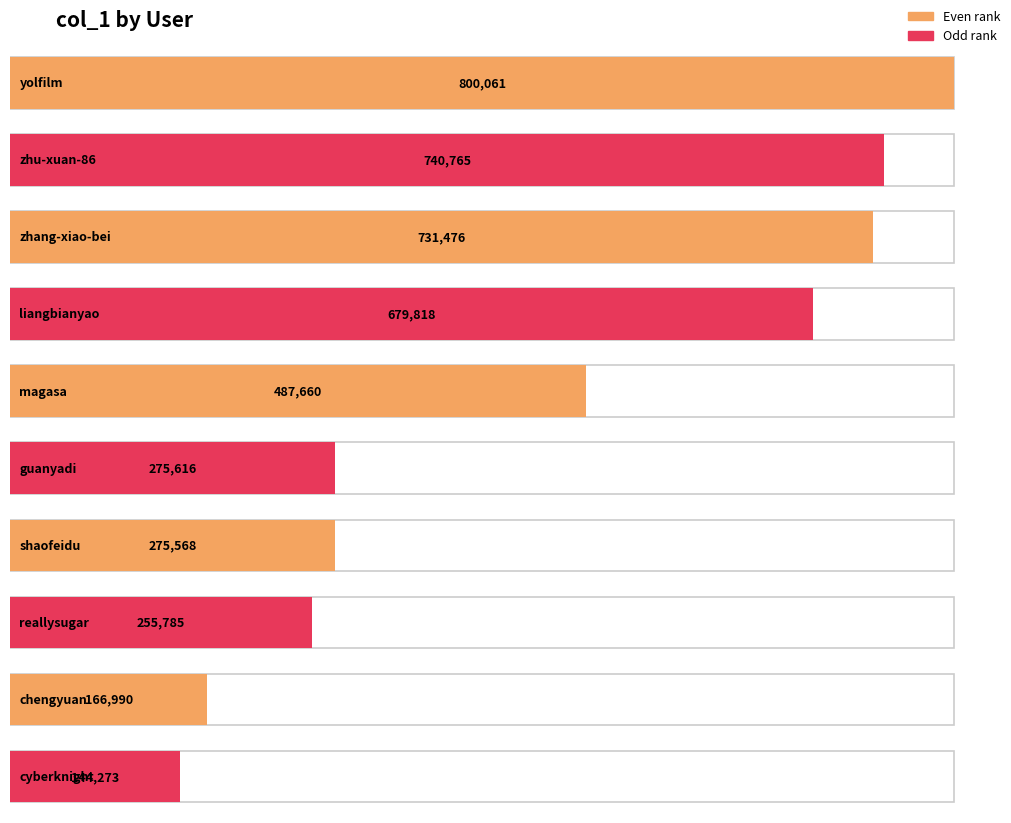

Approximately how many times larger is the value at magasa compared to chengyuan?

2.9